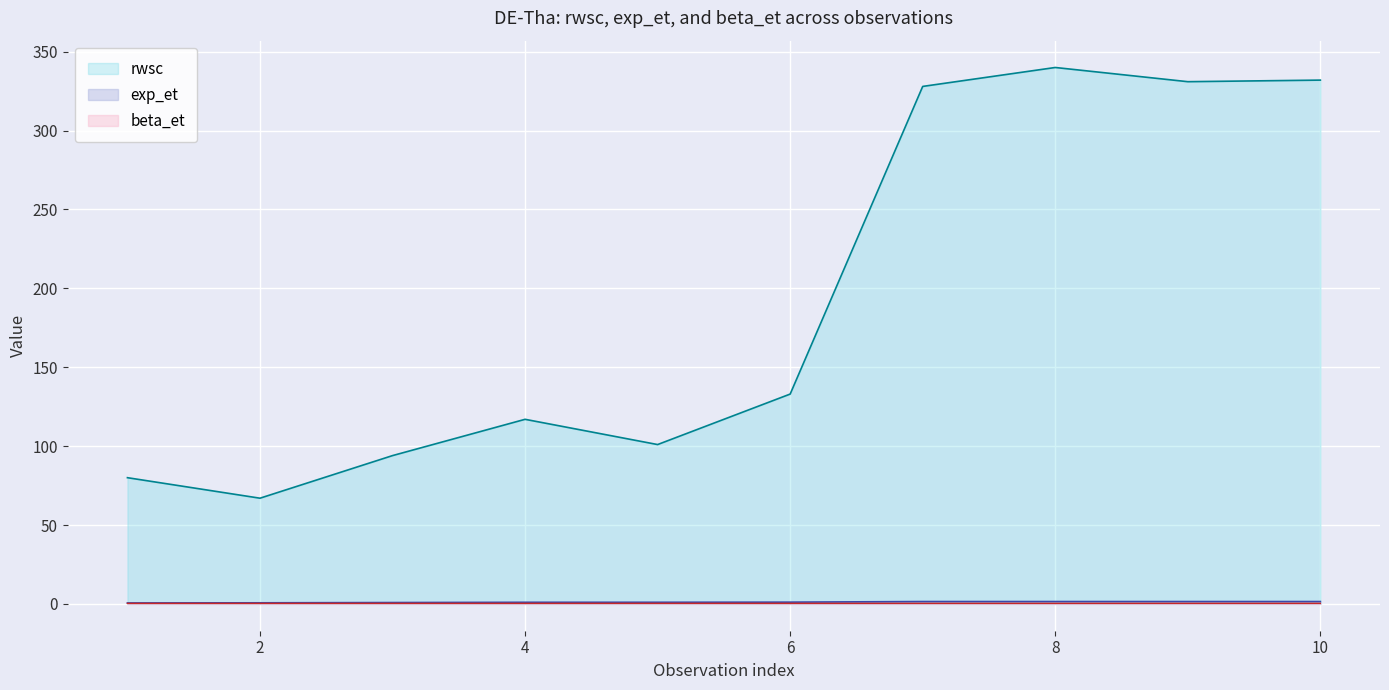

What is the average value of the exp_et series?

1.1